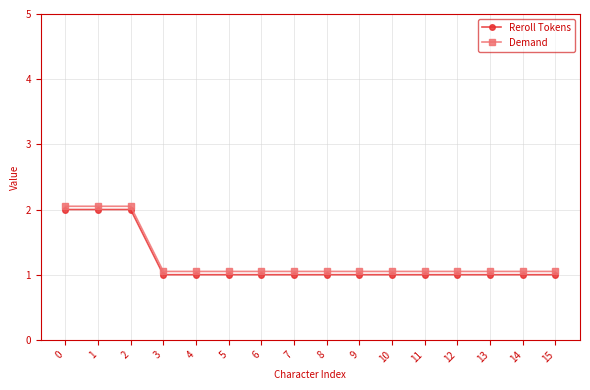

What is the total value across all series at 5?

2.0